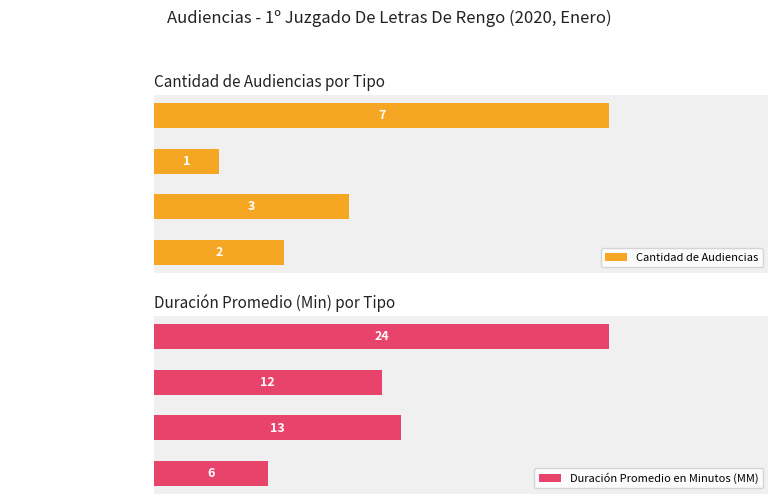

Rank the series by their average value, from highest to lowest.

Duración Promedio en Minutos (MM), Cantidad de Audiencias